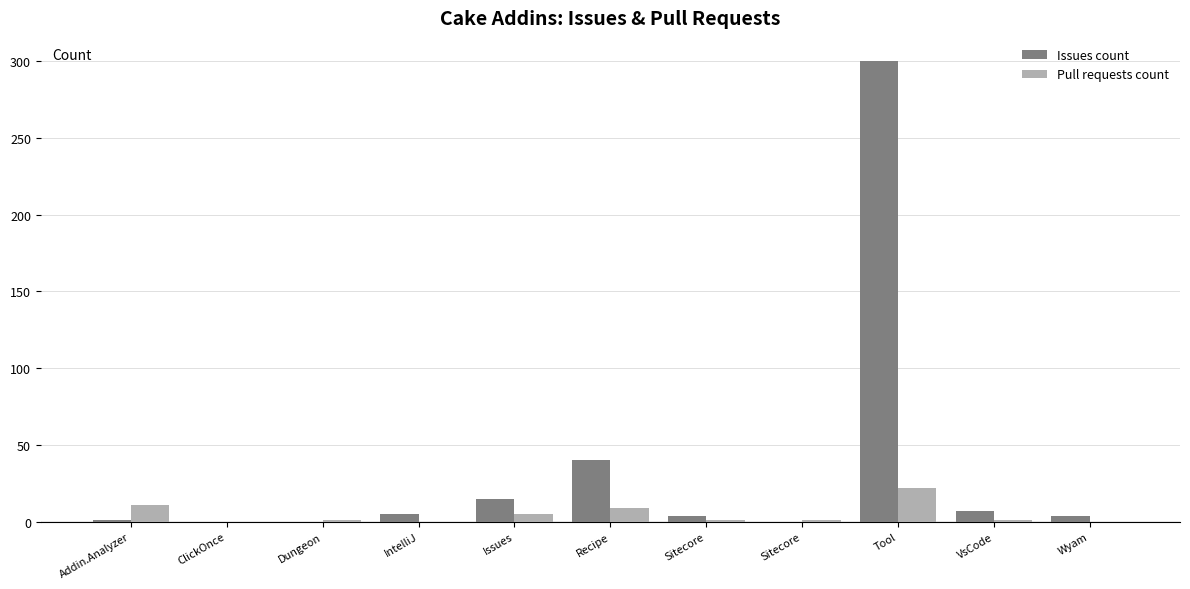

Rank the categories by Pull requests count value from highest to lowest.

Tool, Addin.Analyzer, Recipe, Issues, Dungeon, Sitecore, Sitecore, VsCode, ClickOnce, IntelliJ, Wyam